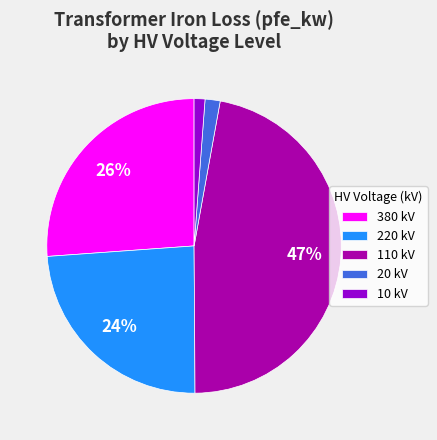

Is it true that 10 kV is 11% of the pie?

False